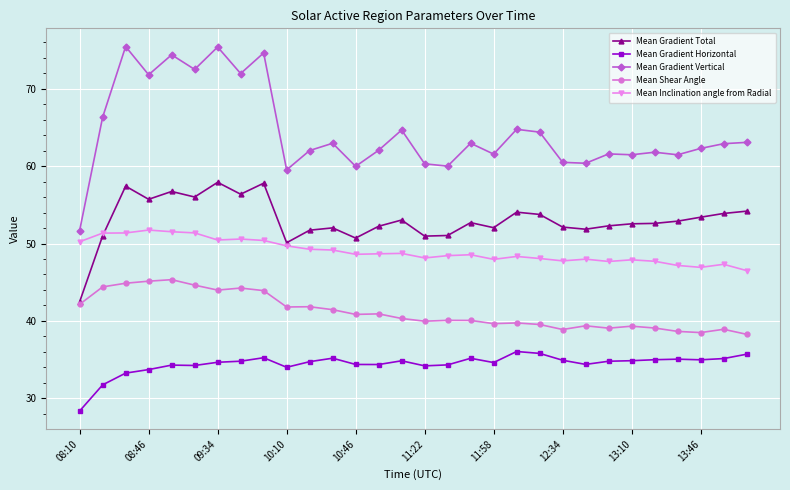

Count the number of categories in the chart.

30